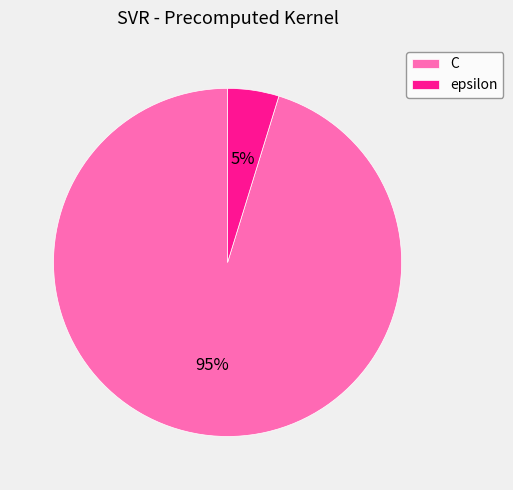

Count the number of slices in the pie.

2